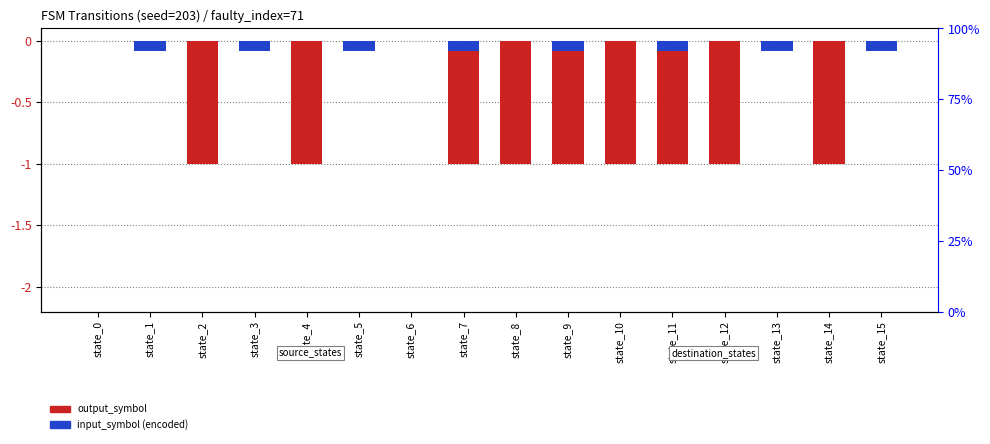

List the series in order of their overall mean, highest first.

input_symbol (encoded), output_symbol